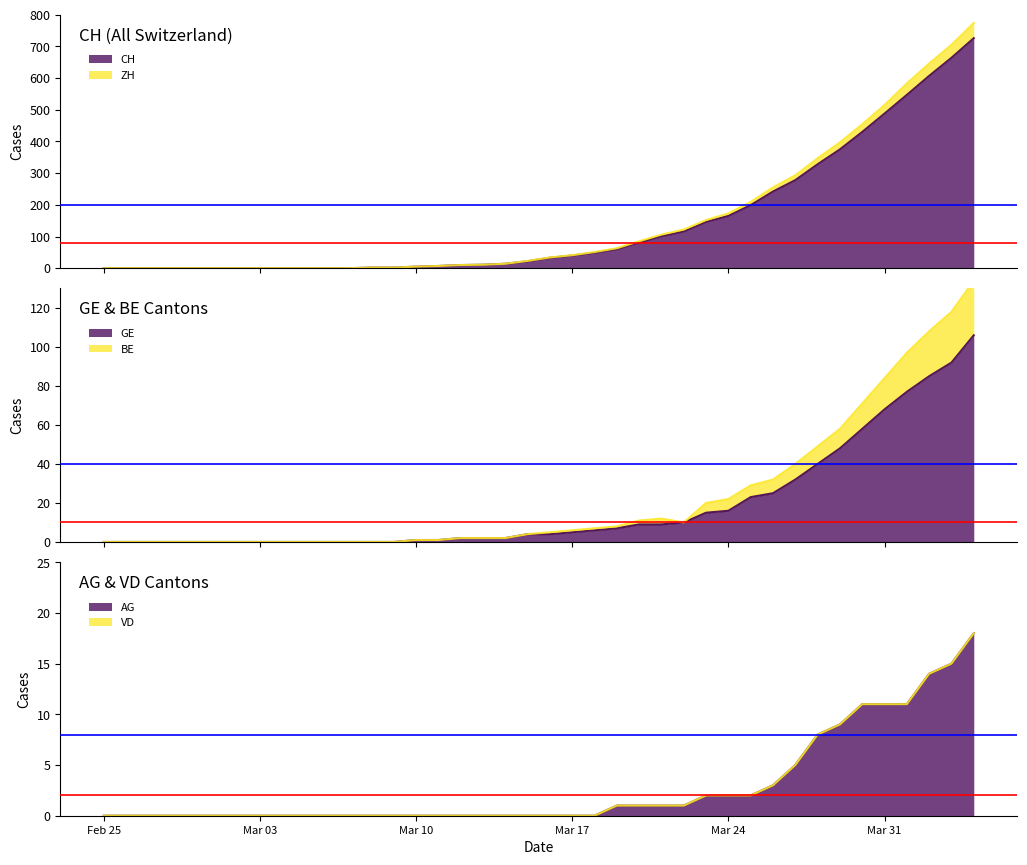

True or false: CH and GE cross at least once.

False